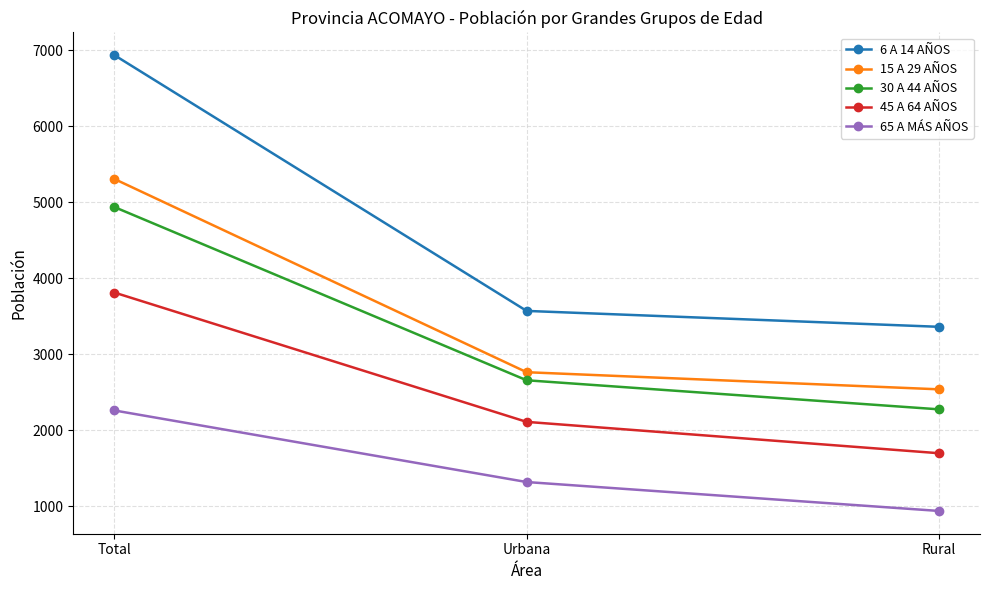

How many series are shown in this chart?

5